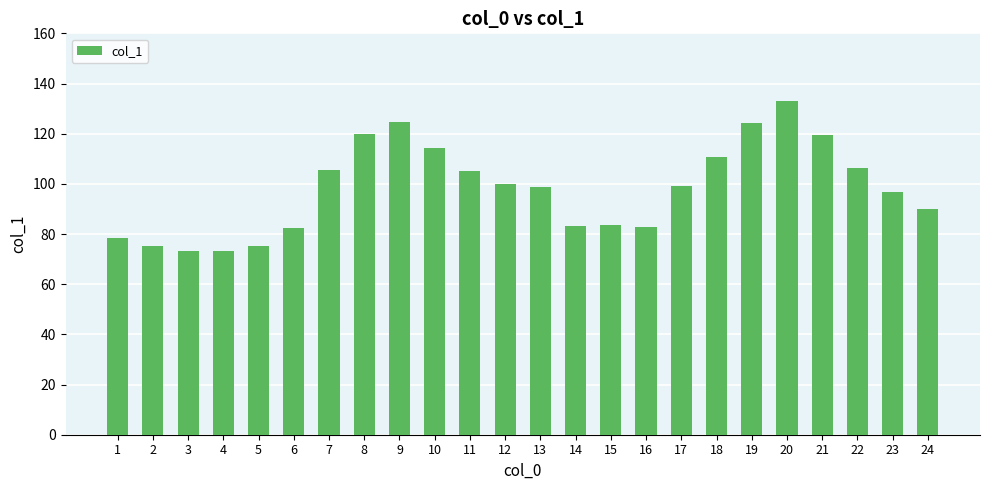

What is the difference between the values at 24 and 7?

15.6